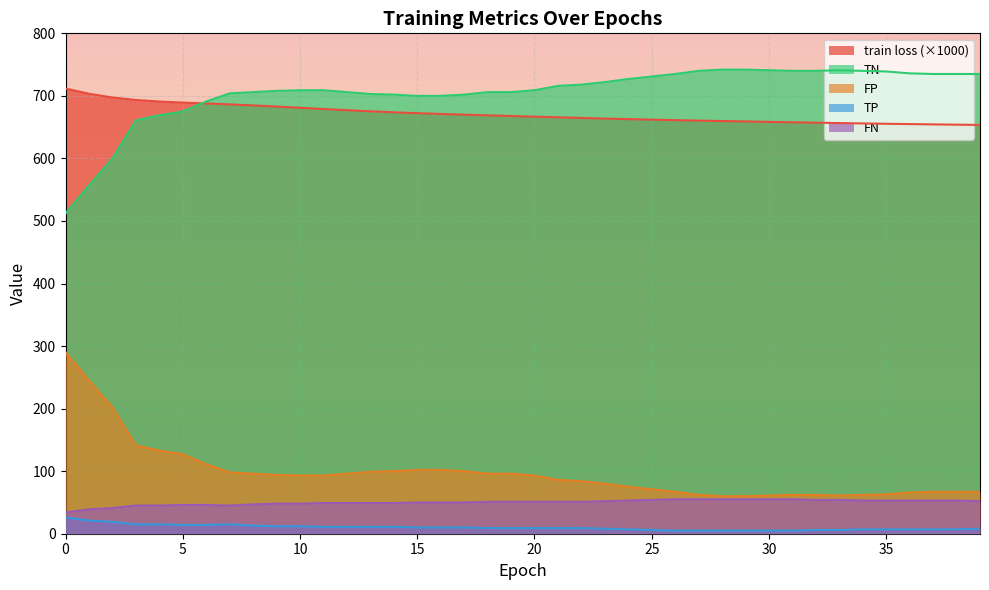

How many lines are shown in the chart?

5